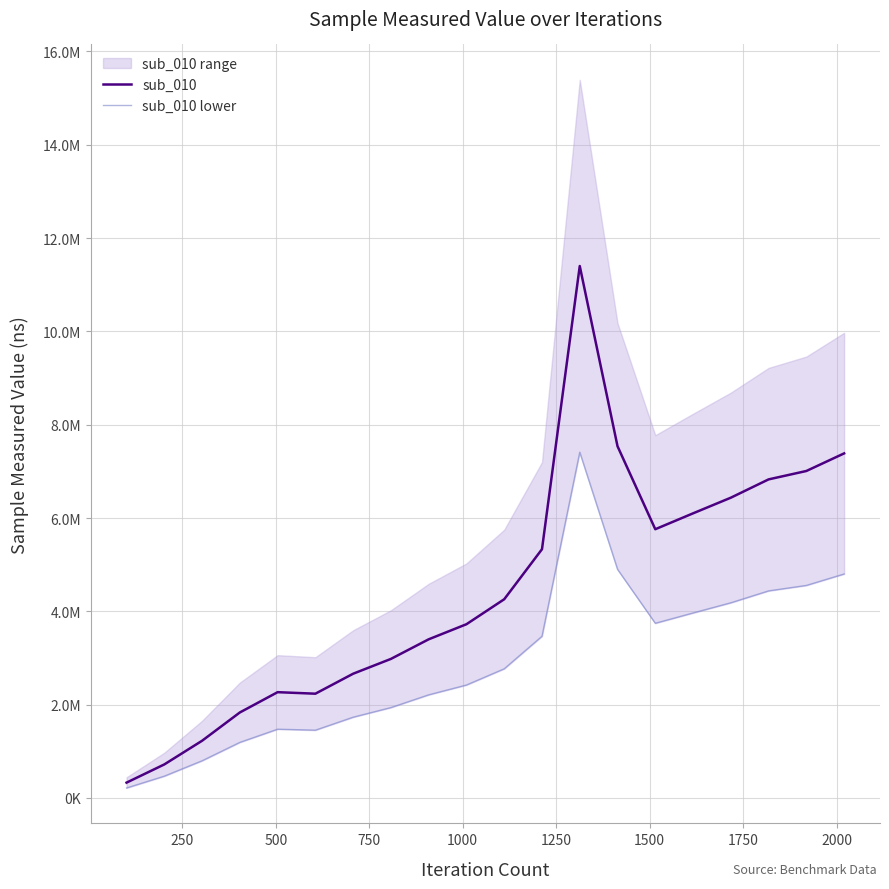

The value of sub_010 lower at 14 is 6113641.2. True or false?

False